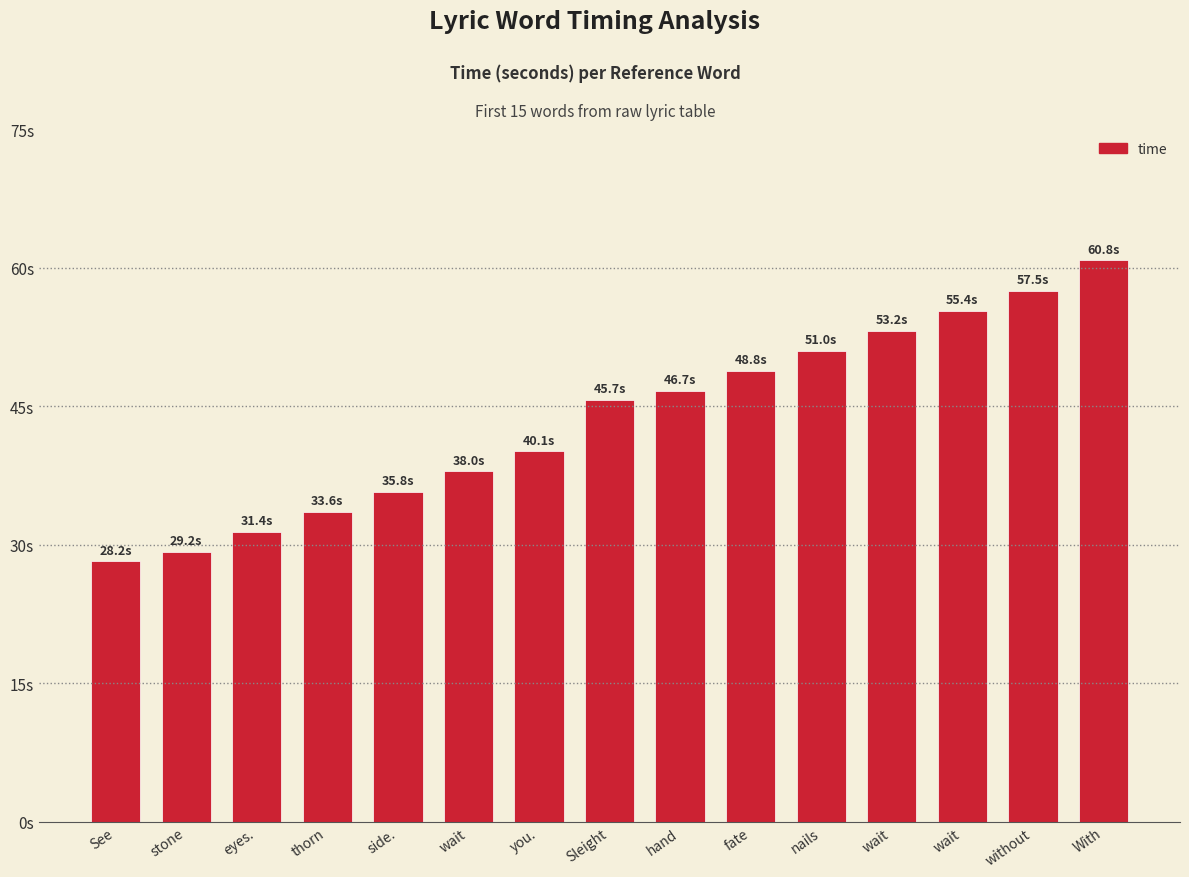

Which label corresponds to the largest value in the chart?

With